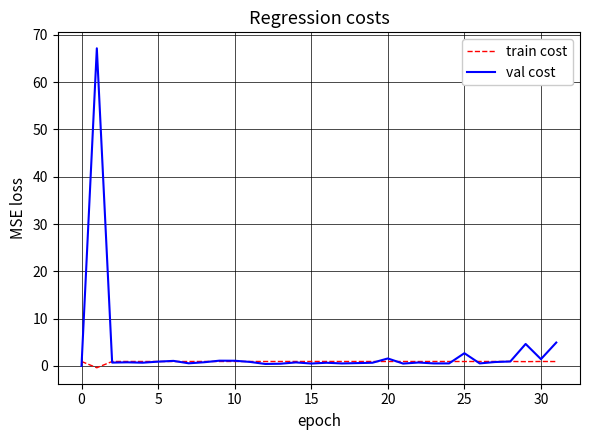

Rank the series by their maximum value, from highest to lowest.

val cost, train cost